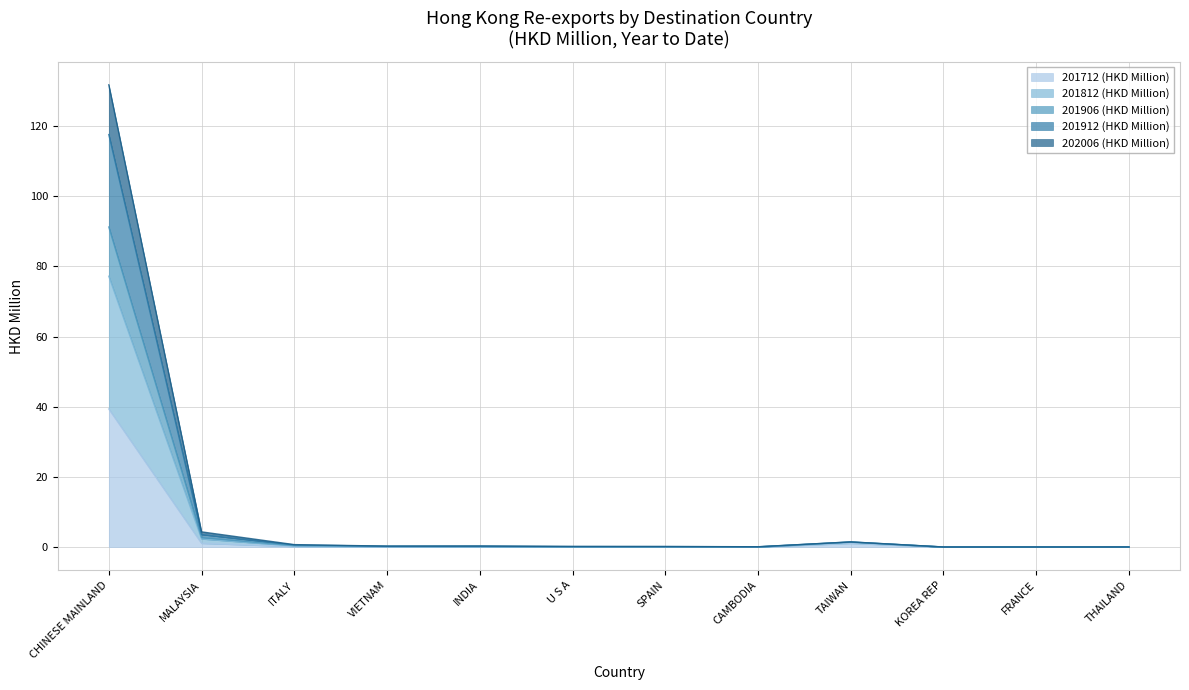

The 201906 (HKD Million) series shows 0.1 at VIETNAM. True or false?

False